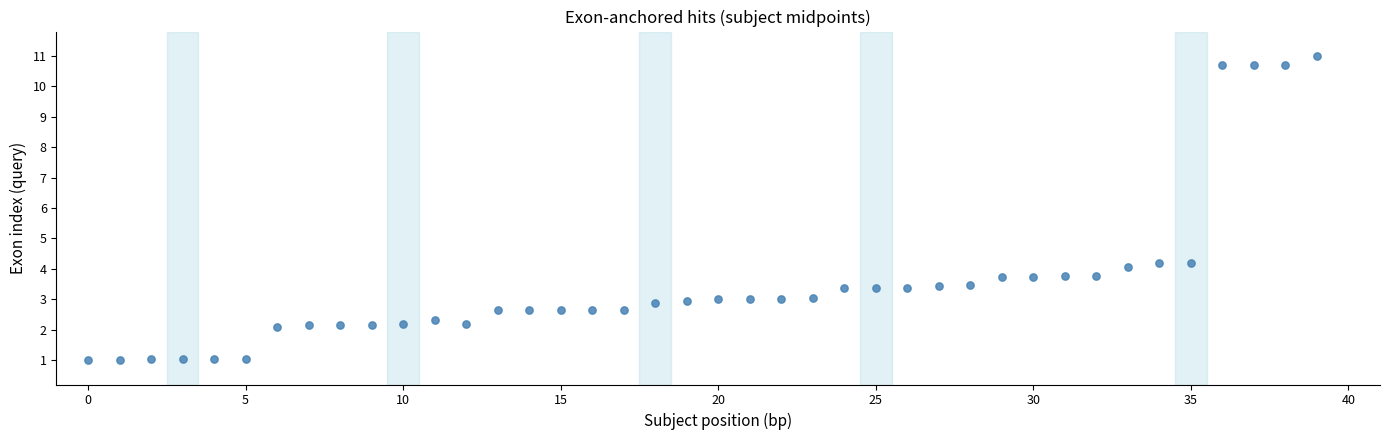

What is the range of Y values (max minus min)?

10.0